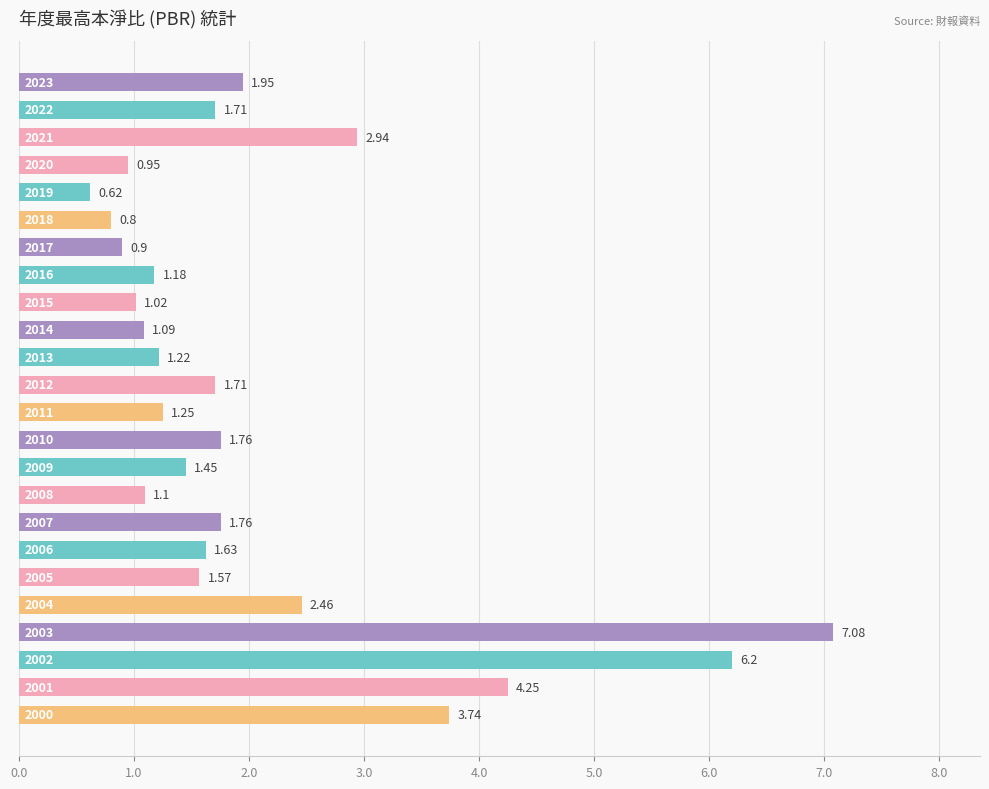

What is the average value?

2.1